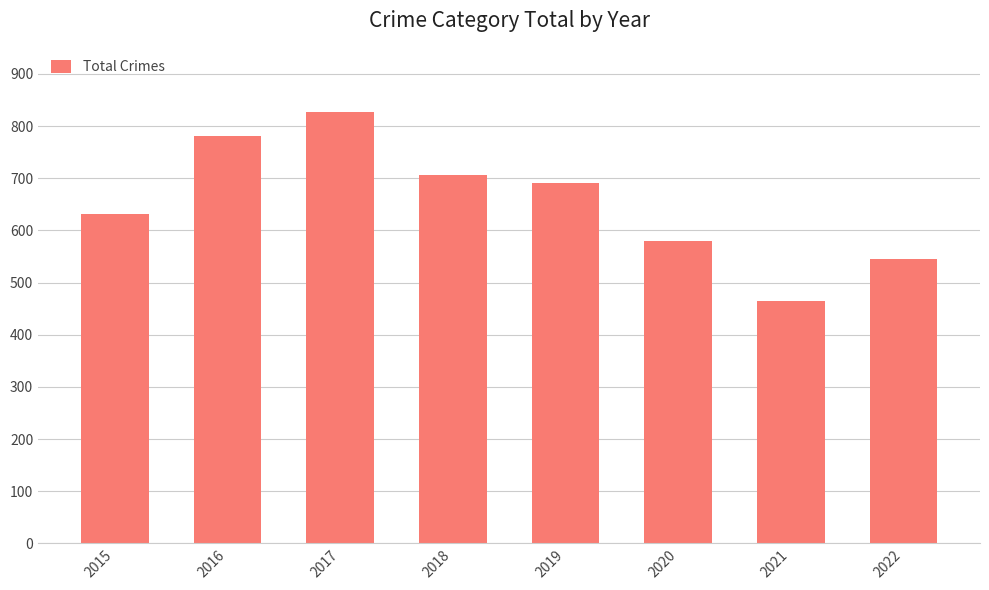

Reading right to left, extract all data points from this chart.

546	464	580	690	707	827	781	631